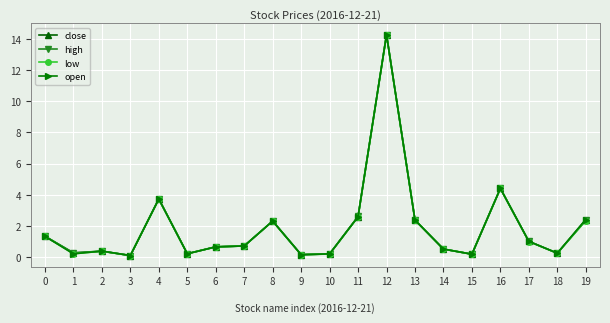

At which category does open reach its first local valley?

1